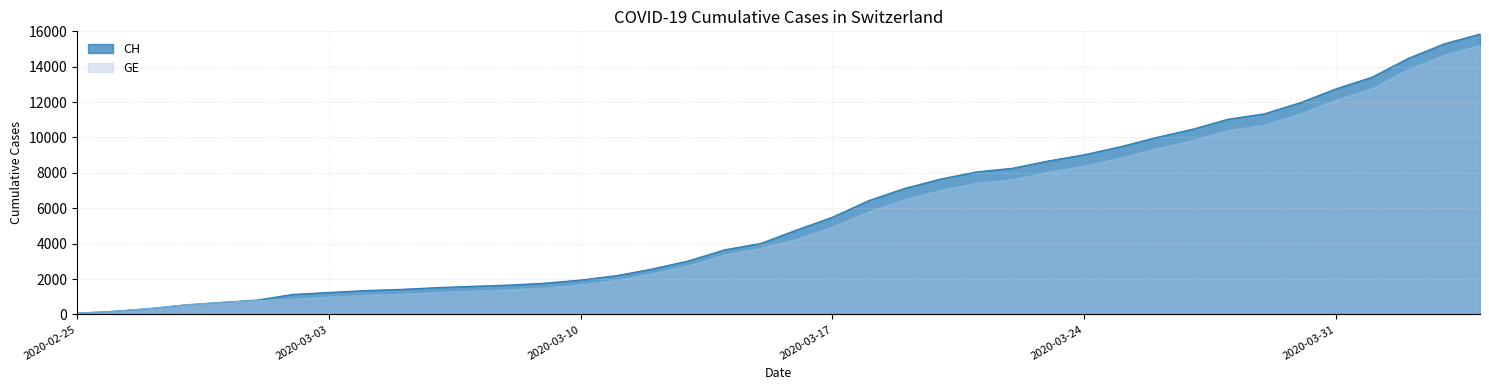

How many lines are shown in the chart?

2